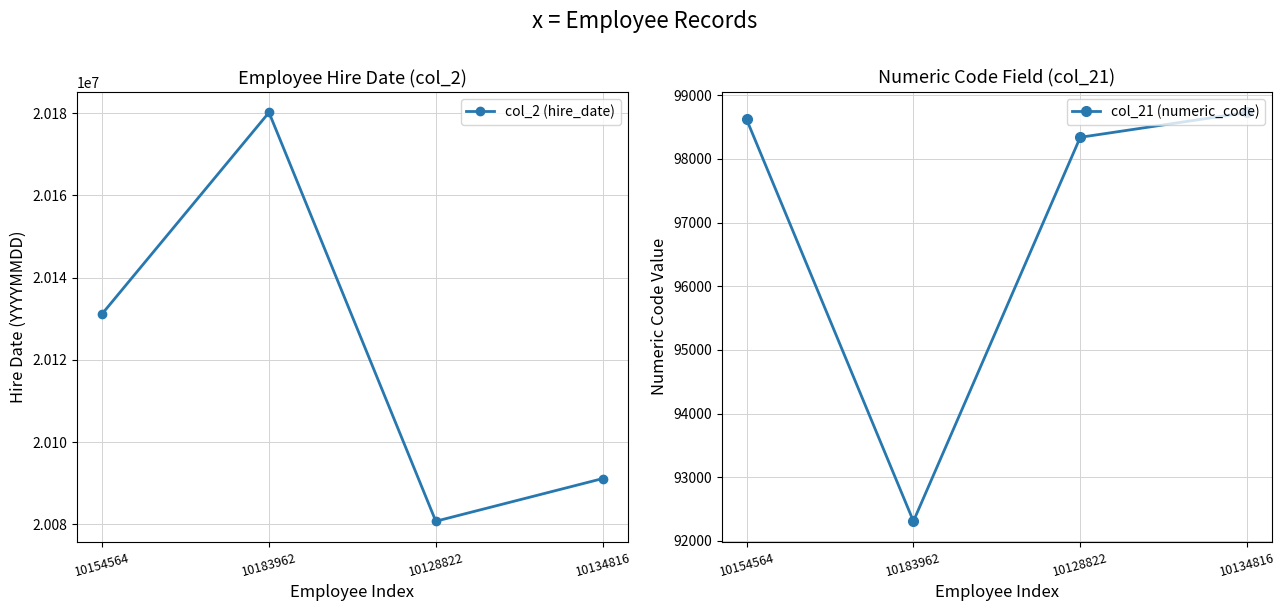

True or false: col_21 (numeric_code) and col_2 (hire_date) intersect in this chart.

False